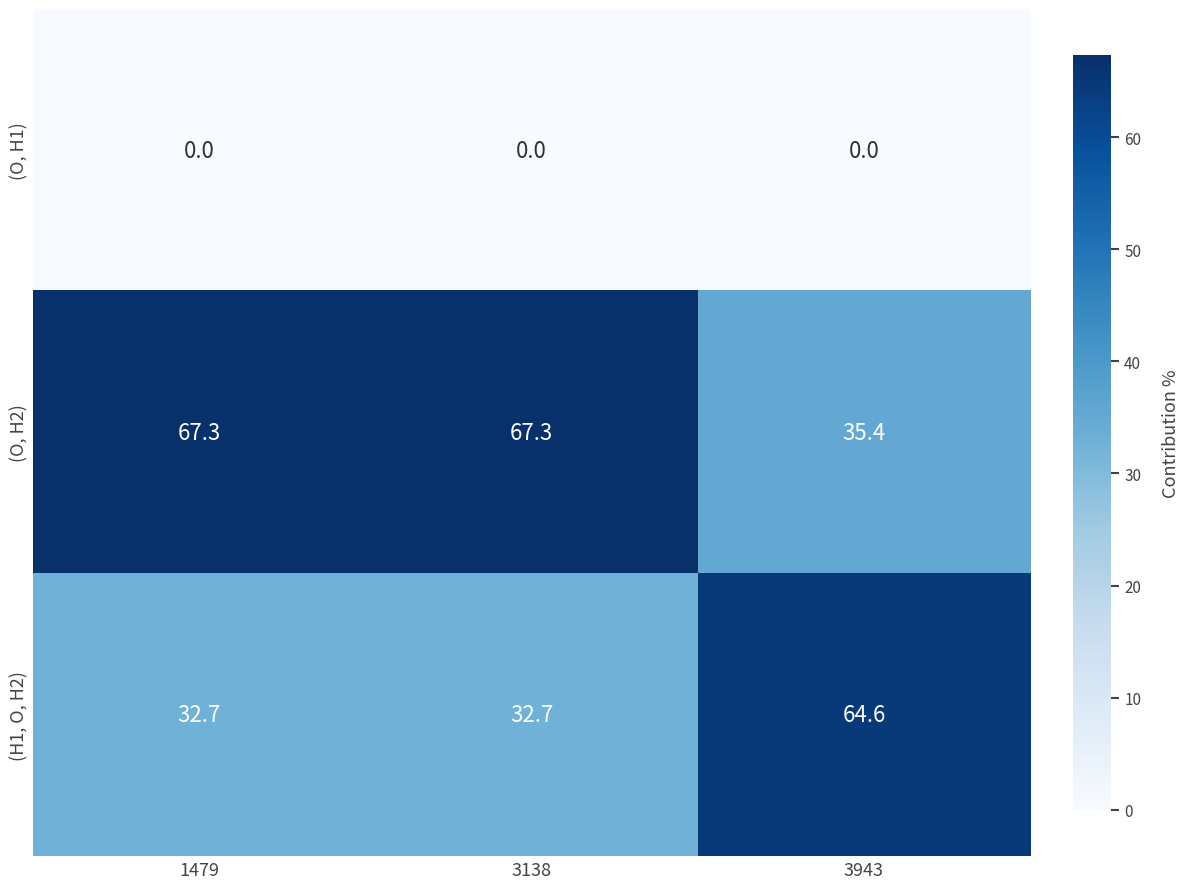

What is the spread (max minus min) of values at 3943?

64.6